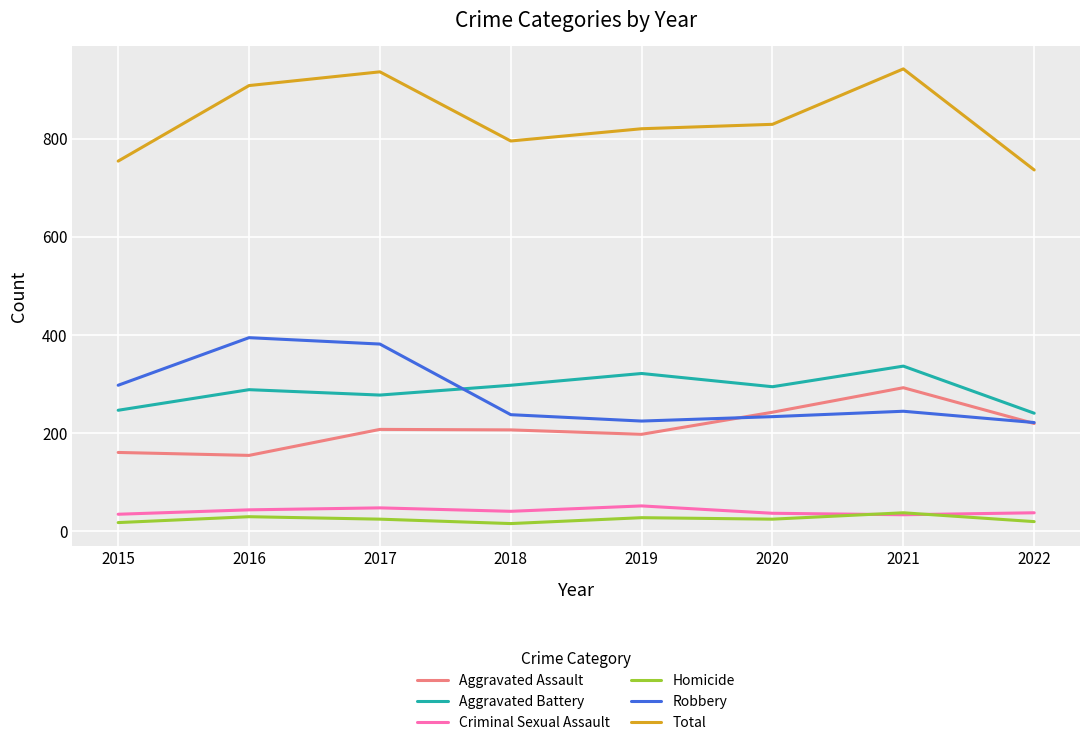

At how many categories does at least one series exceed 624?

8